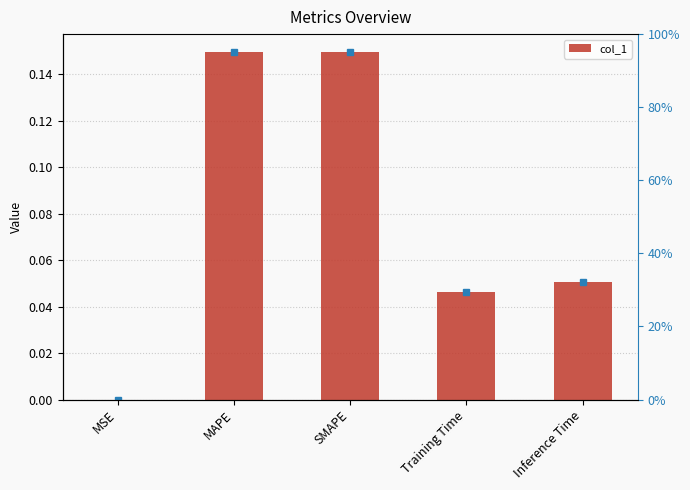

What is the label of the 5th bar from the left?

Inference Time